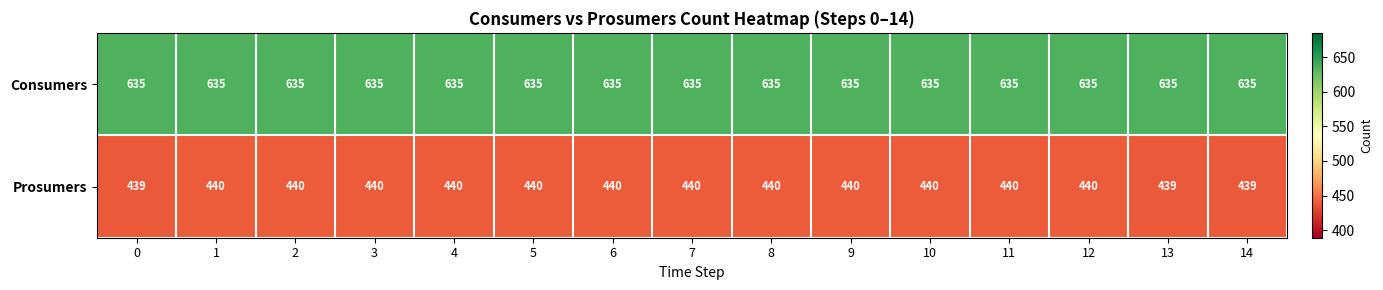

What is the total value across all series at 4?

1075